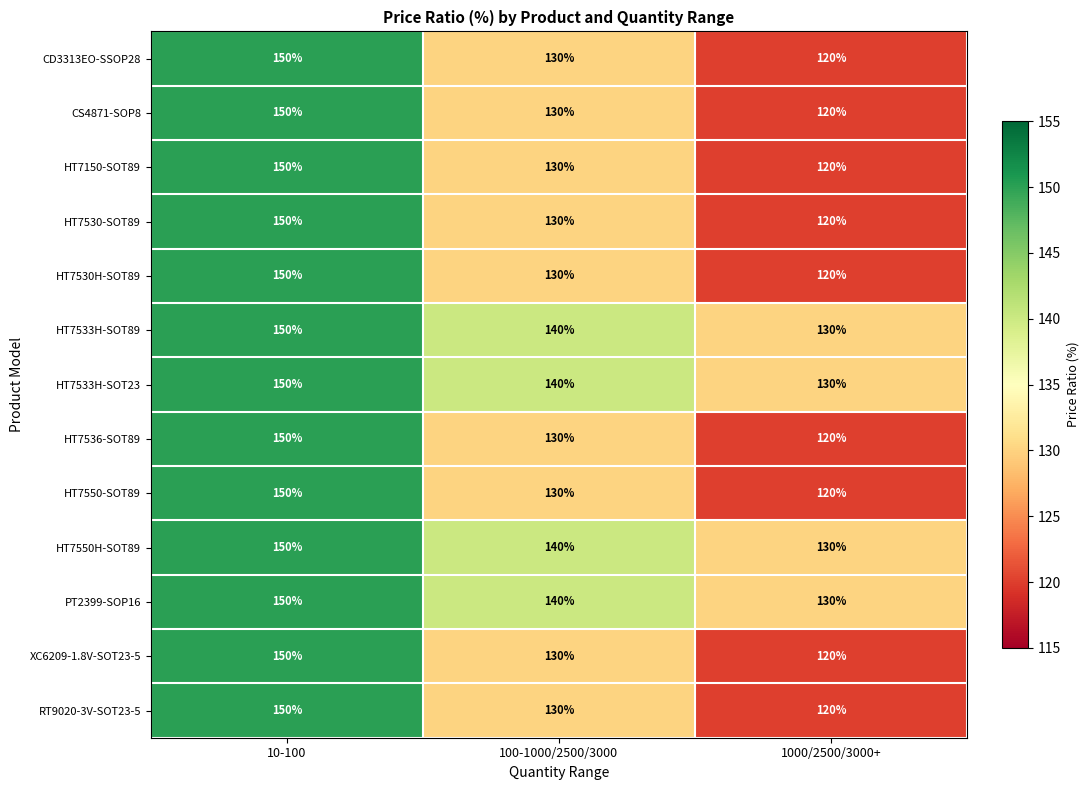

At how many categories does at least one series exceed 139?

2